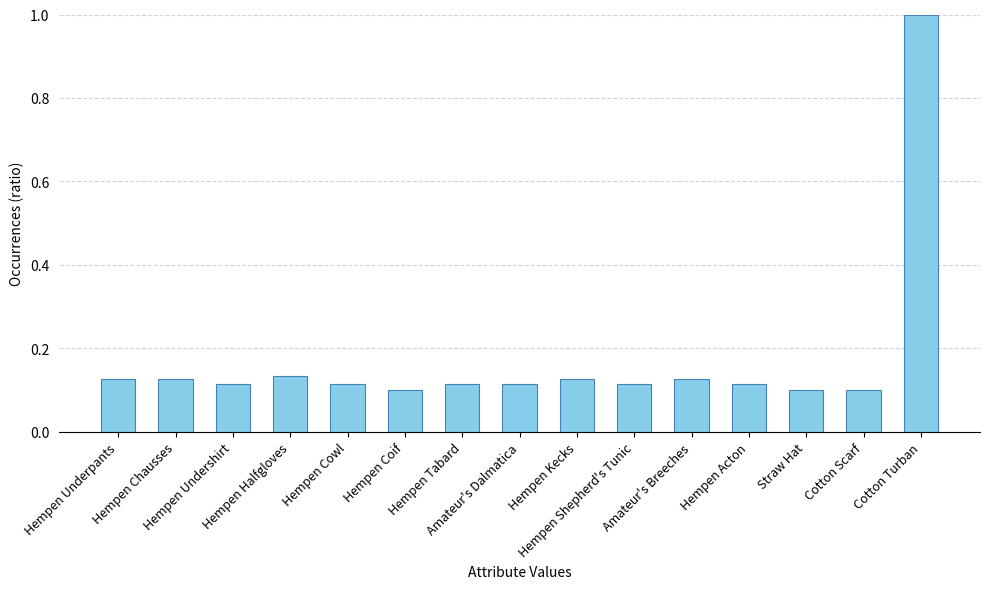

What is the sum of all values?

2.6